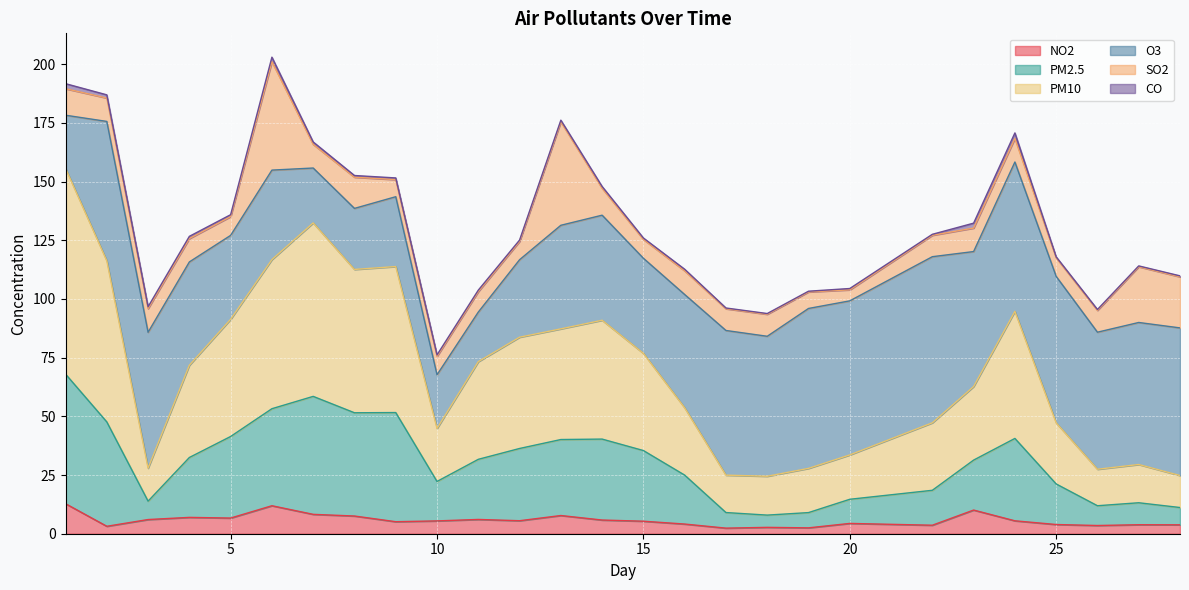

What is the highest value of the NO2 series?

12.8